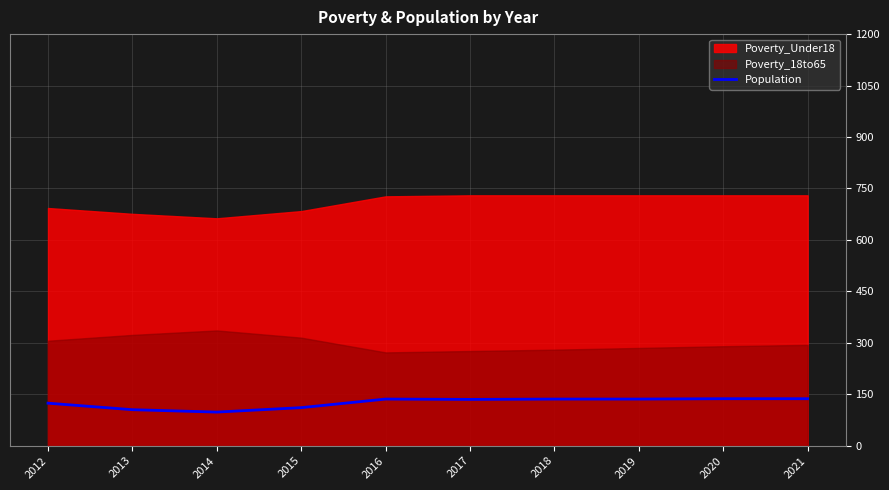

List the labels in order of value, largest first.

2020, 2021, 2016, 2018, 2019, 2017, 2012, 2015, 2013, 2014